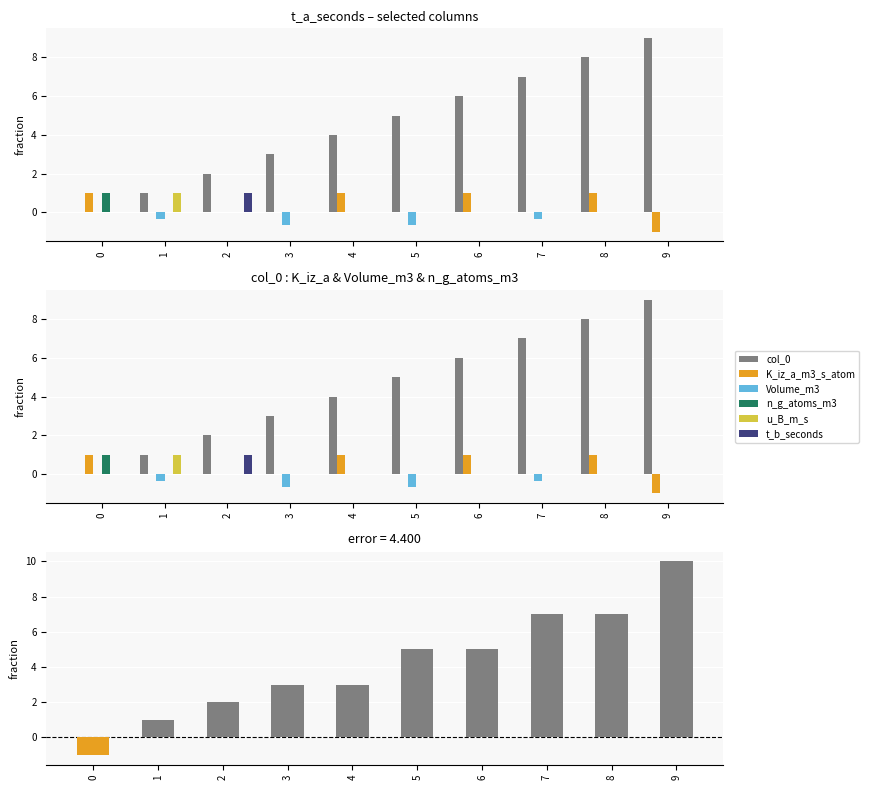

Between 8 and 9, which is larger?

9